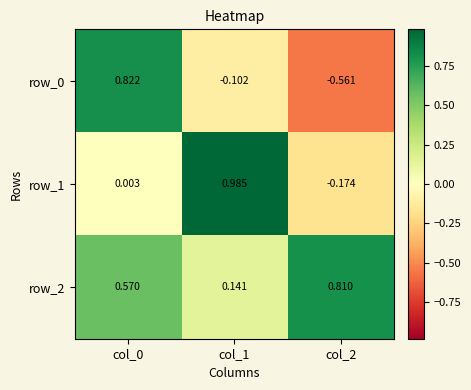

Which series has the largest total across all categories?

row_2